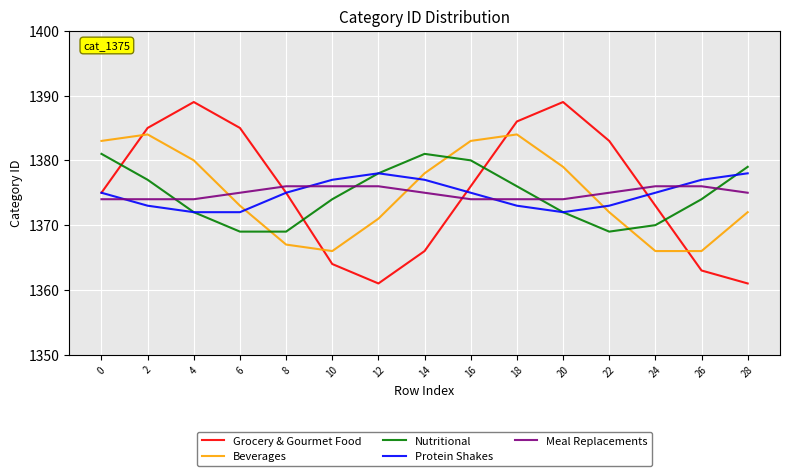

What is the difference between the highest and lowest values at 28?

18